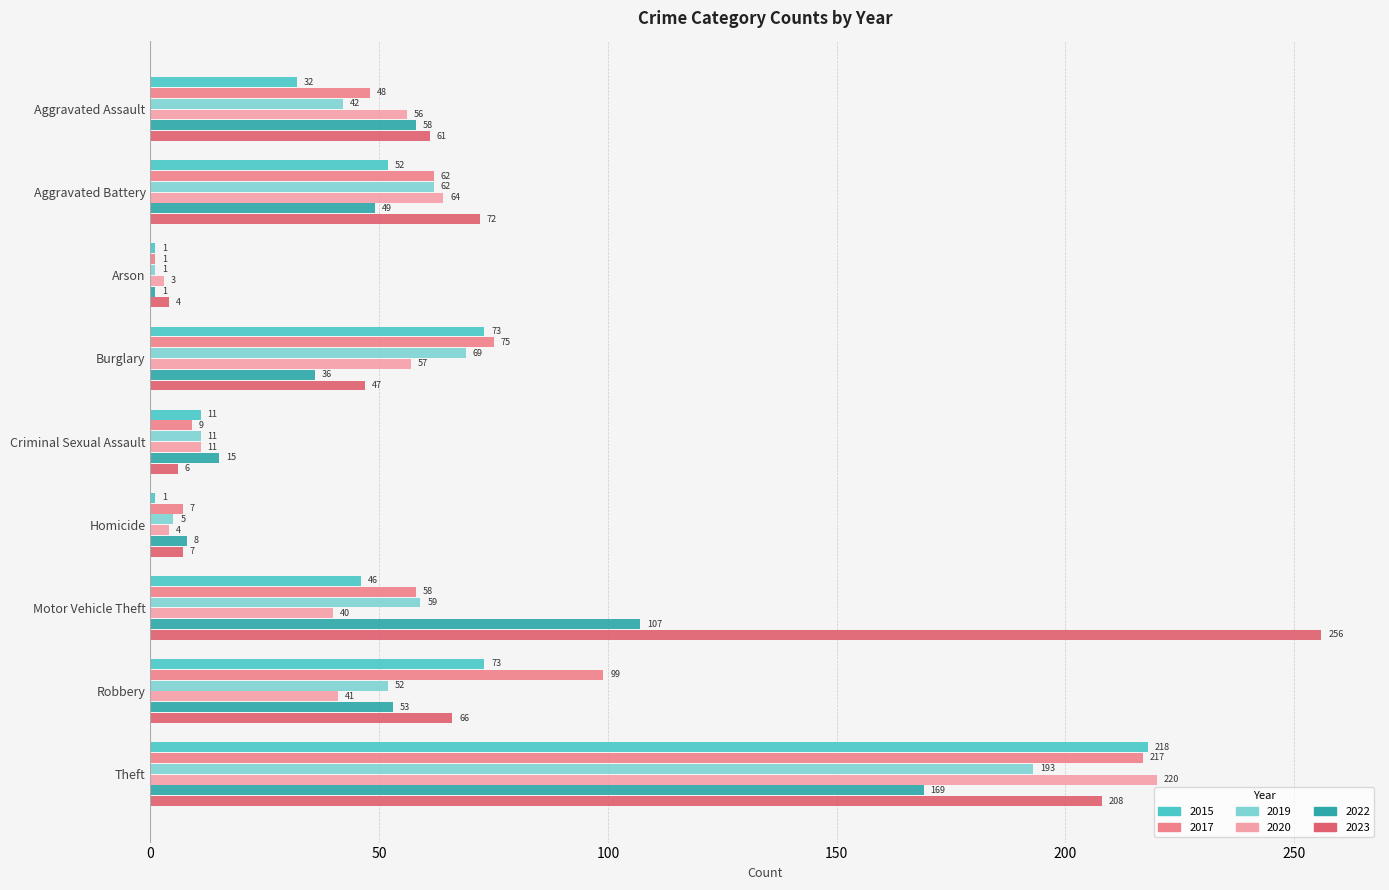

At how many categories does at least one series exceed 234?

1